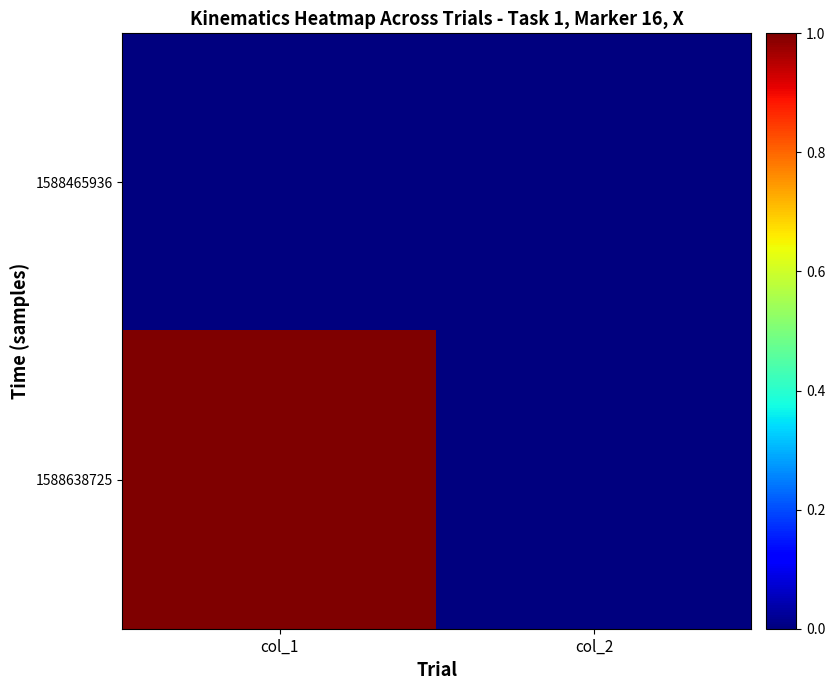

List the series in order of their overall mean, lowest first.

1588465936, 1588638725